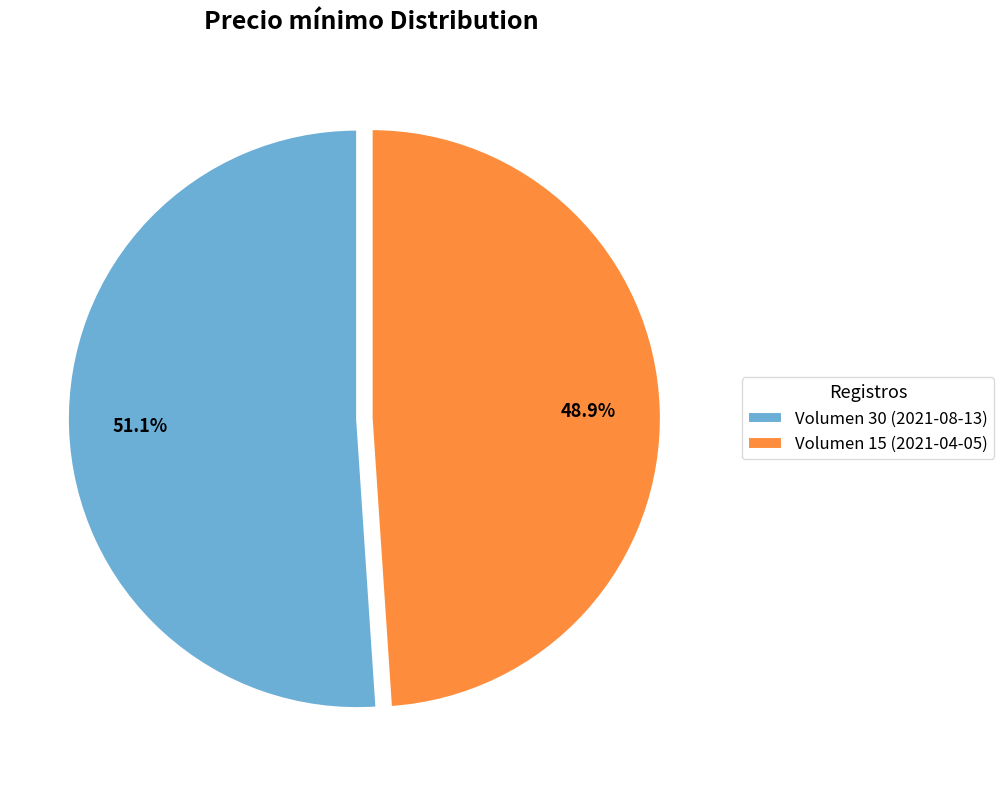

Between Volumen 15 (2021-04-05) and Volumen 30 (2021-08-13), which is larger?

Volumen 30 (2021-08-13)